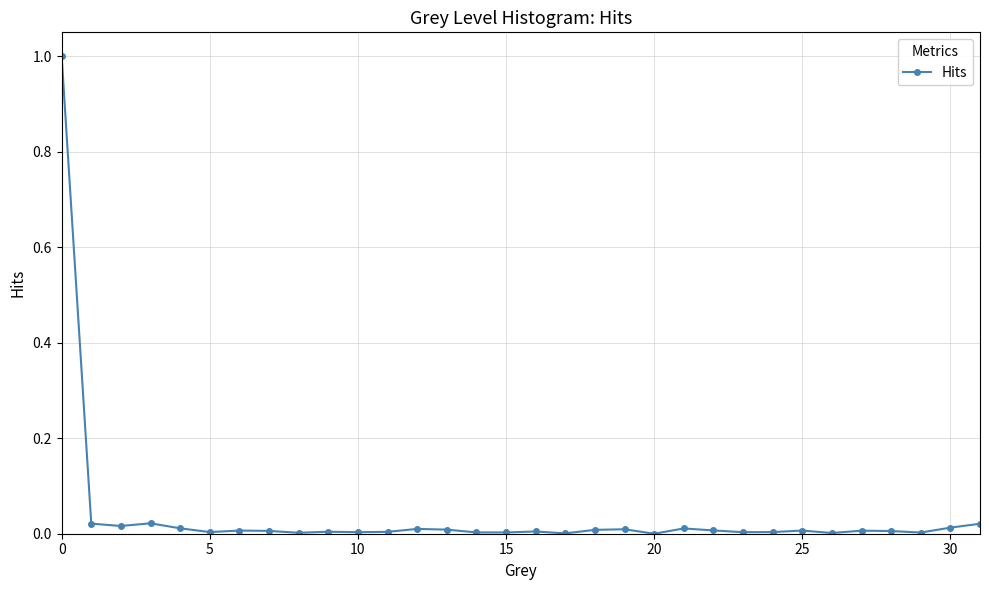

True or false: there are more than 2 points higher than both neighbors.

True